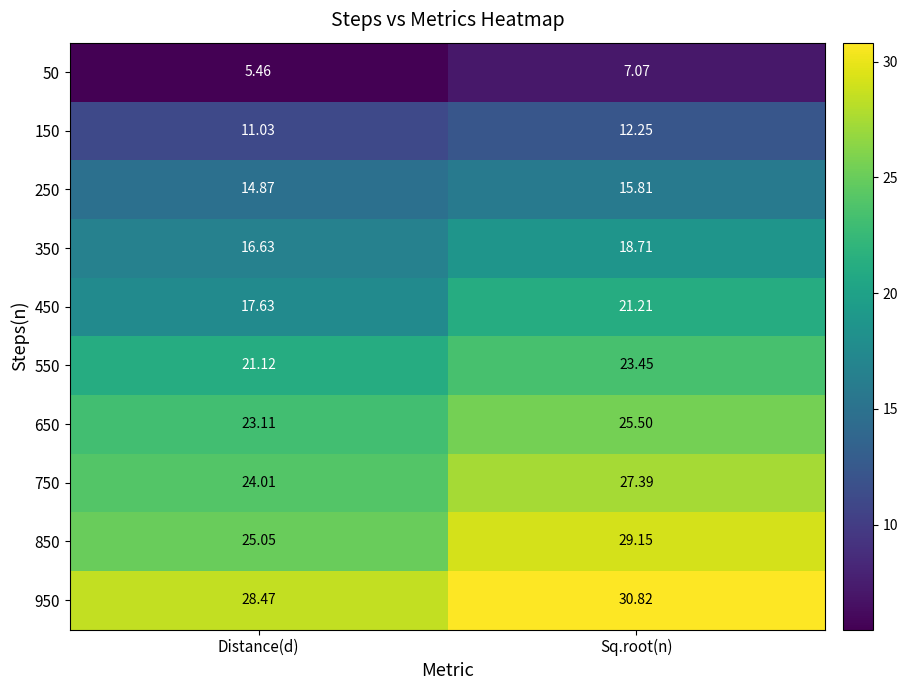

Where is 550 nearest to the value 22?

Distance(d)